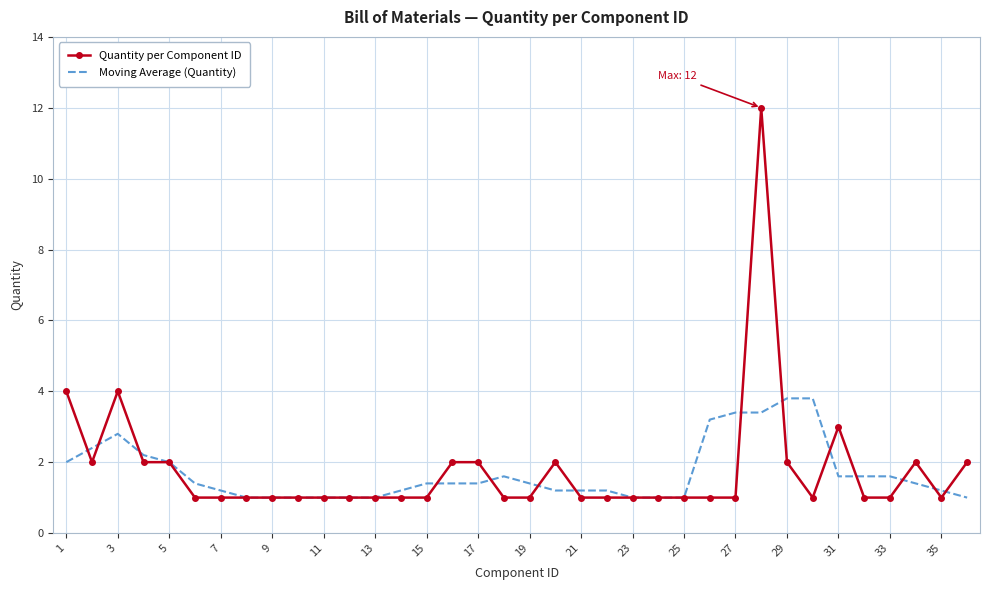

Rank the series by their maximum value, from lowest to highest.

Moving Average (Quantity), Quantity per Component ID